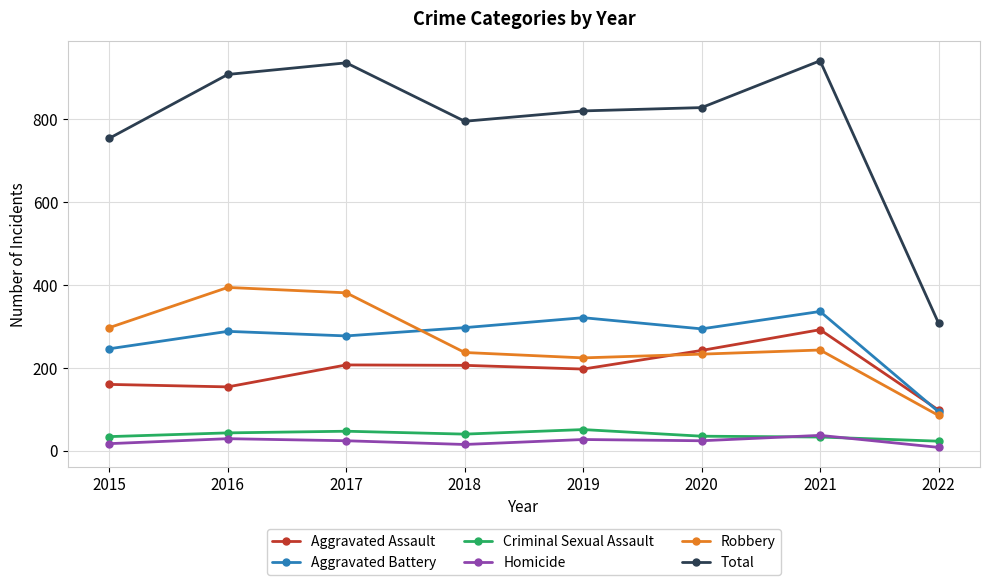

At which category does Total reach its first local peak?

2017